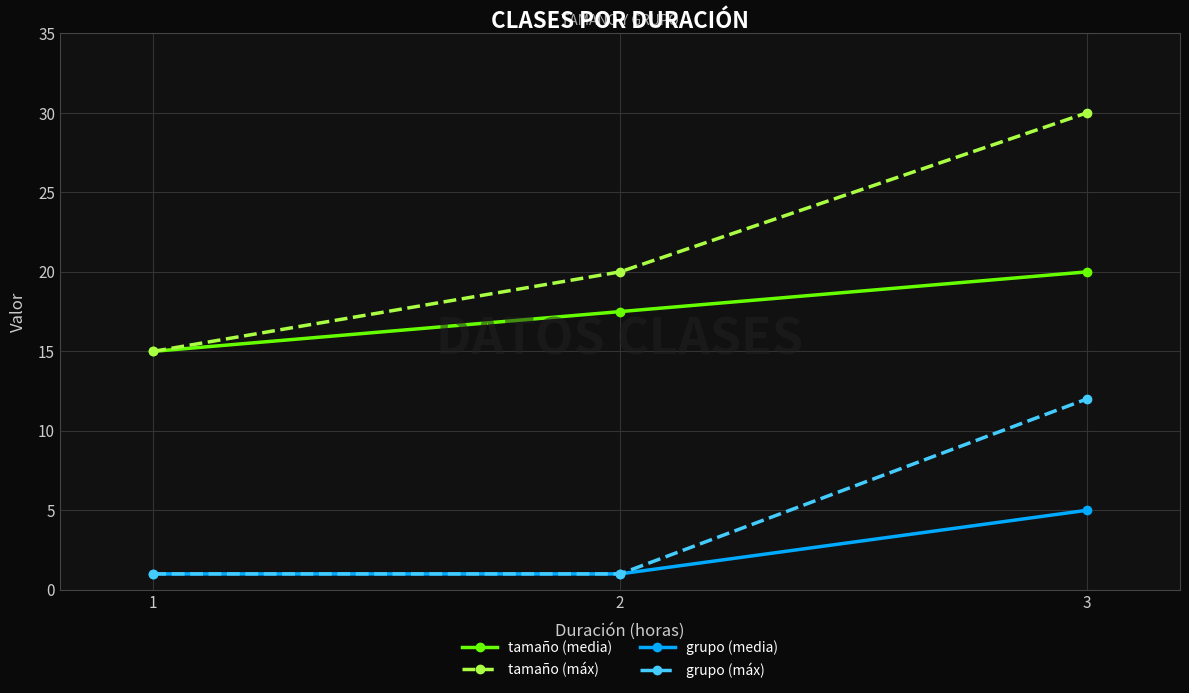

The value of grupo (media) at 2 is 1.0. True or false?

True